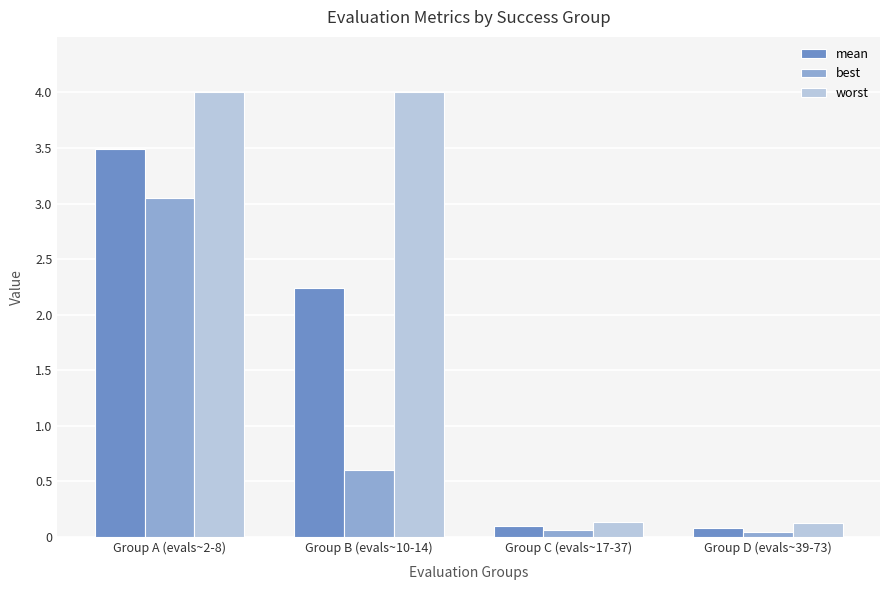

What is the difference between the maximum and second lowest values in the mean series?

3.4